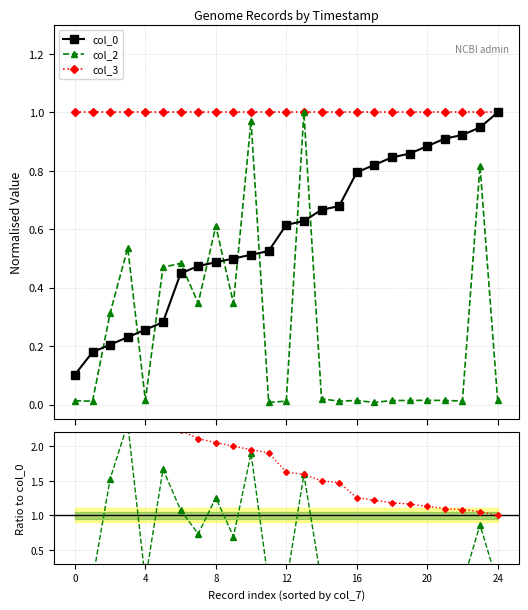

At how many categories does at least one series exceed 1?

24